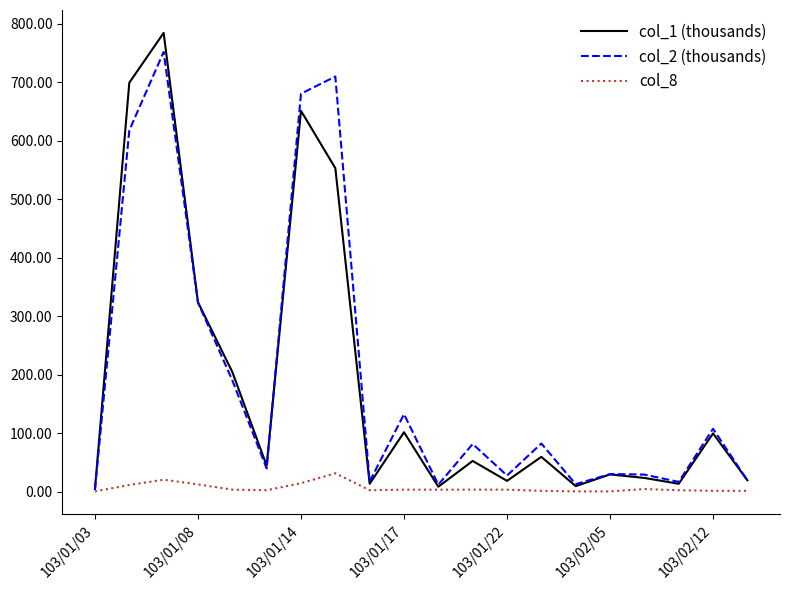

What is the sum of all col_1 (thousands) values?

3721.0